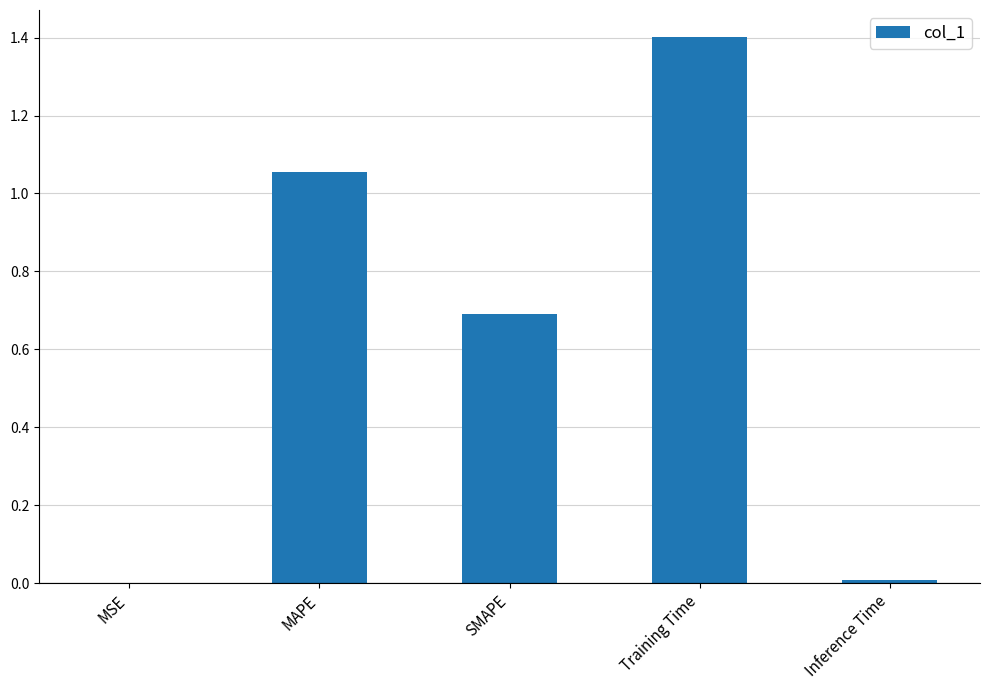

What is the sum of all values?

3.2